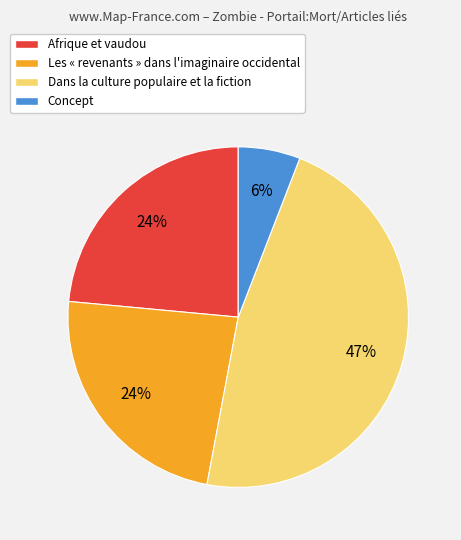

To the nearest percent, what is the average slice percentage?

25%